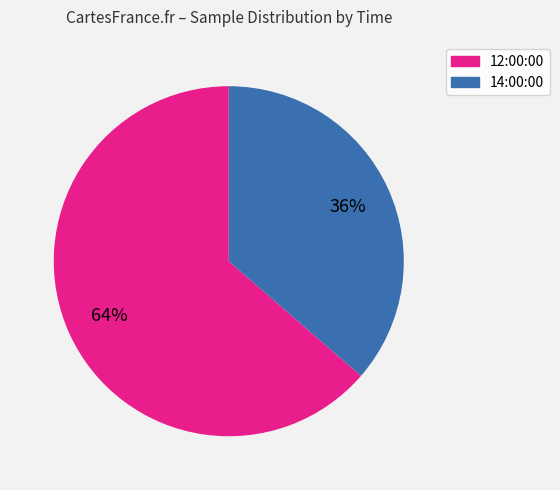

Count the number of slices in the pie.

2